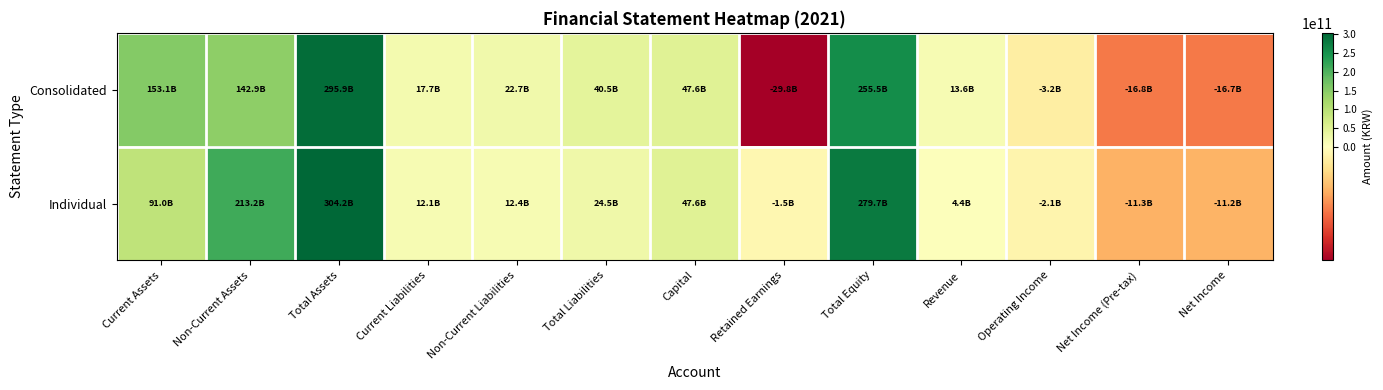

Reading left to right, list all the values displayed in this chart.

Consolidated: Current Assets=153088958854	Non-Current Assets=142858711373	Total Assets=295947670227	Current Liabilities=17740547462	Non-Current Liabilities=22743218763	Total Liabilities=40483766225	Capital=47564021000	Retained Earnings=-29814908153	Total Equity=255463904002	Revenue=13648909589	Operating Income=-3244317196	Net Income (Pre-tax)=-16766773872	Net Income=-16663480604
Individual: Current Assets=90992137628	Non-Current Assets=213210225691	Total Assets=304202363319	Current Liabilities=12112606325	Non-Current Liabilities=12359385628	Total Liabilities=24471991953	Capital=47564021000	Retained Earnings=-1466883989	Total Equity=279730371366	Revenue=4435530431	Operating Income=-2093540581	Net Income (Pre-tax)=-11260935342	Net Income=-11166249026